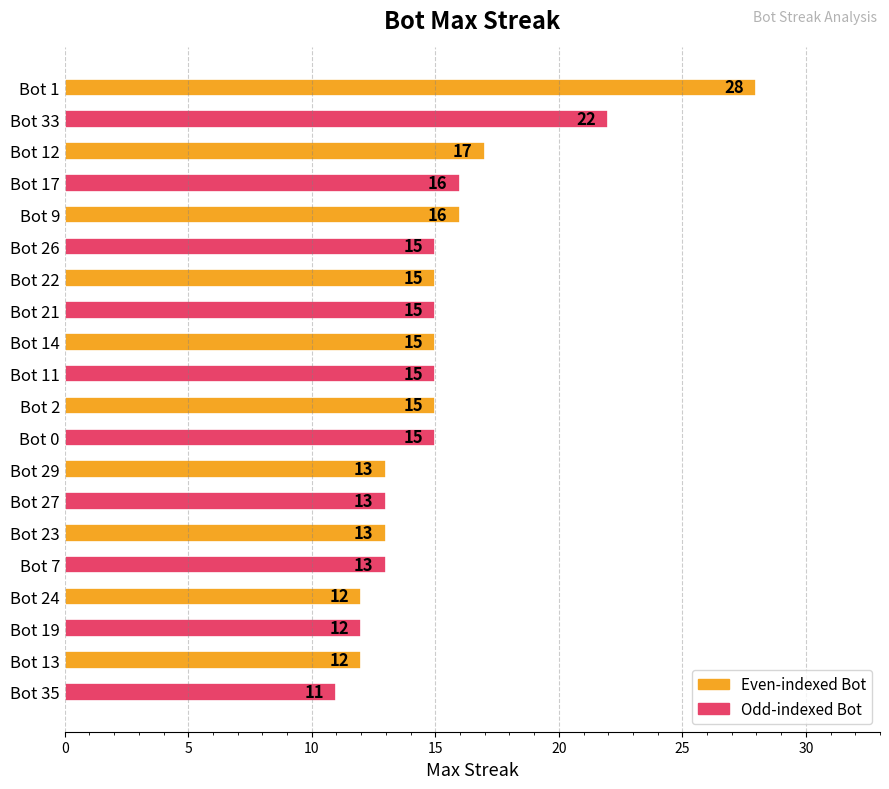

How many bars are there in total?

20